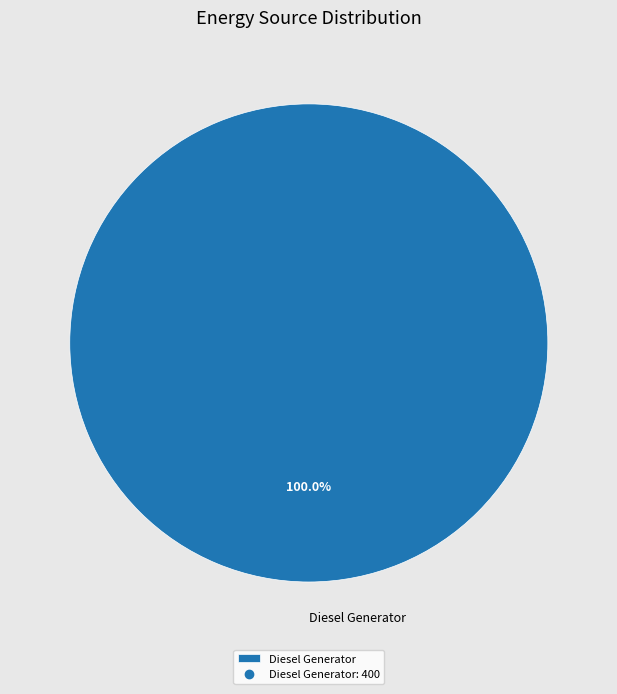

Rank the categories by value from lowest to highest.

Diesel Generator